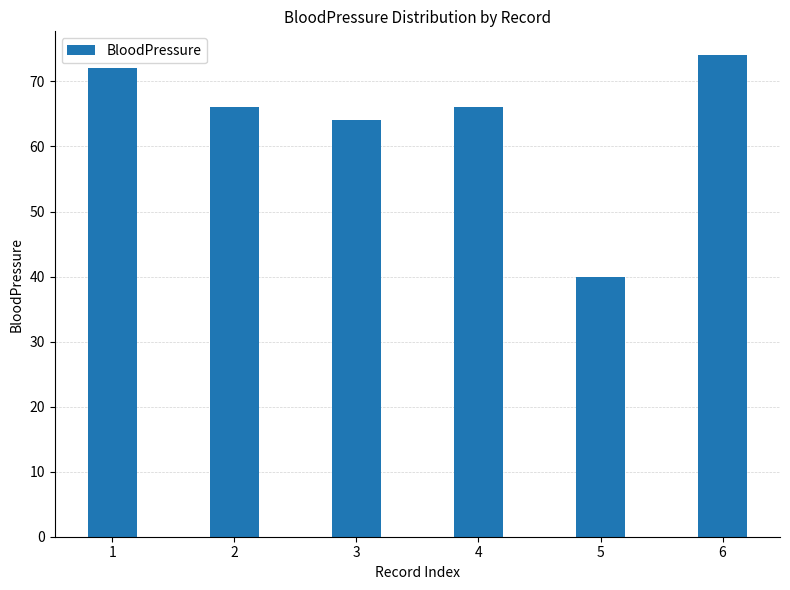

At which category does the chart reach its minimum across all series?

5